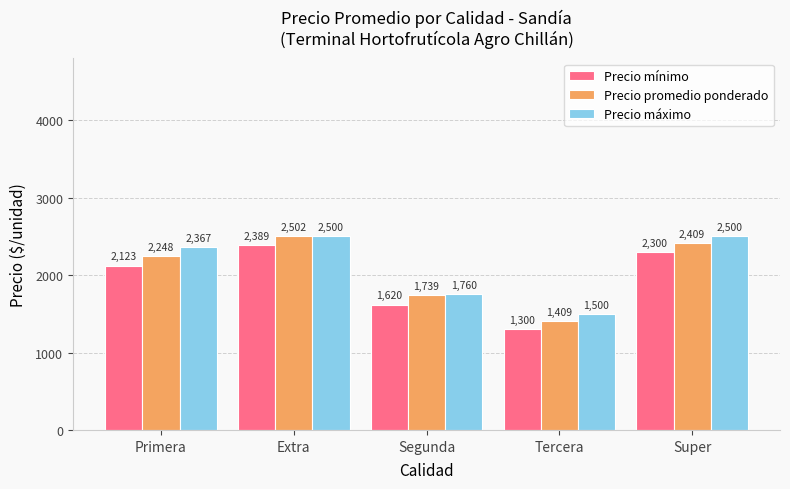

What is the approximate value of Precio máximo at Tercera?

1500